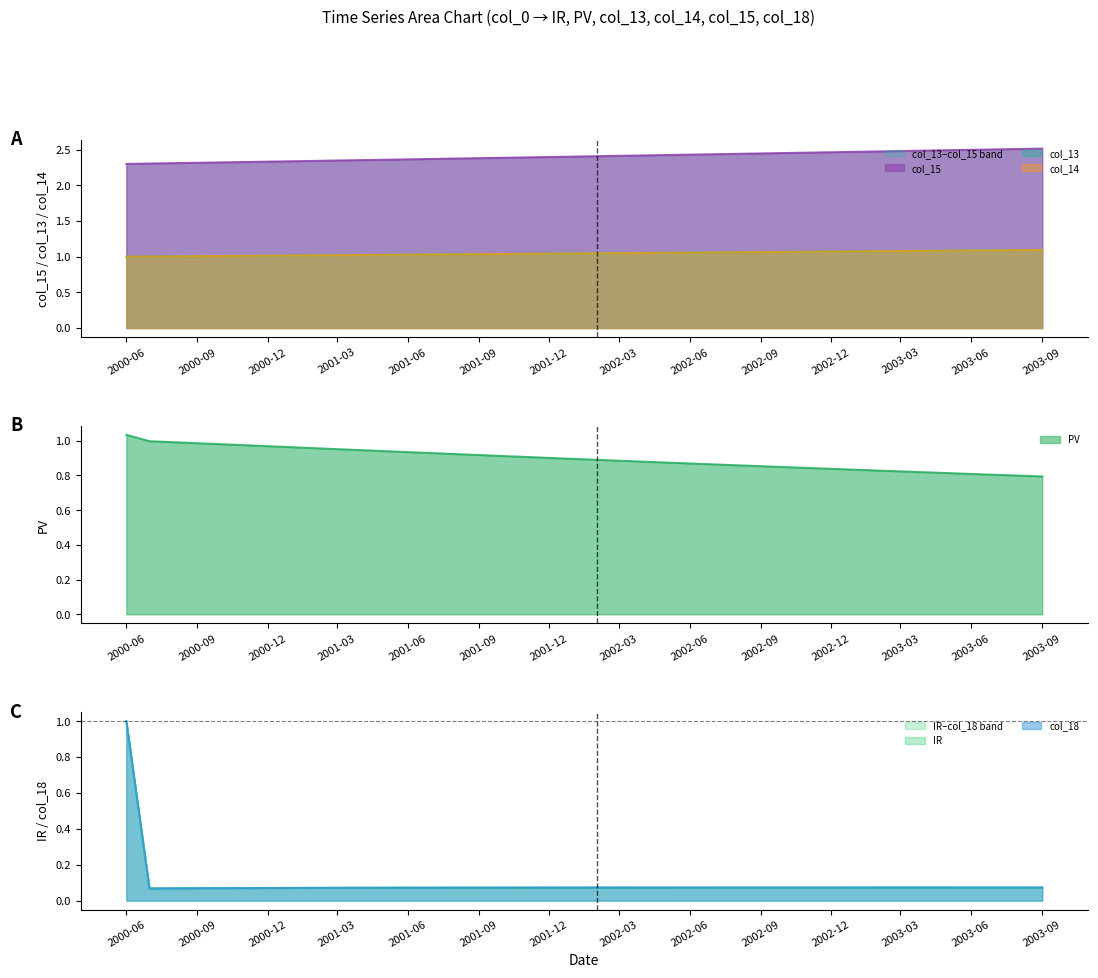

At how many categories does at least one series exceed 1?

40